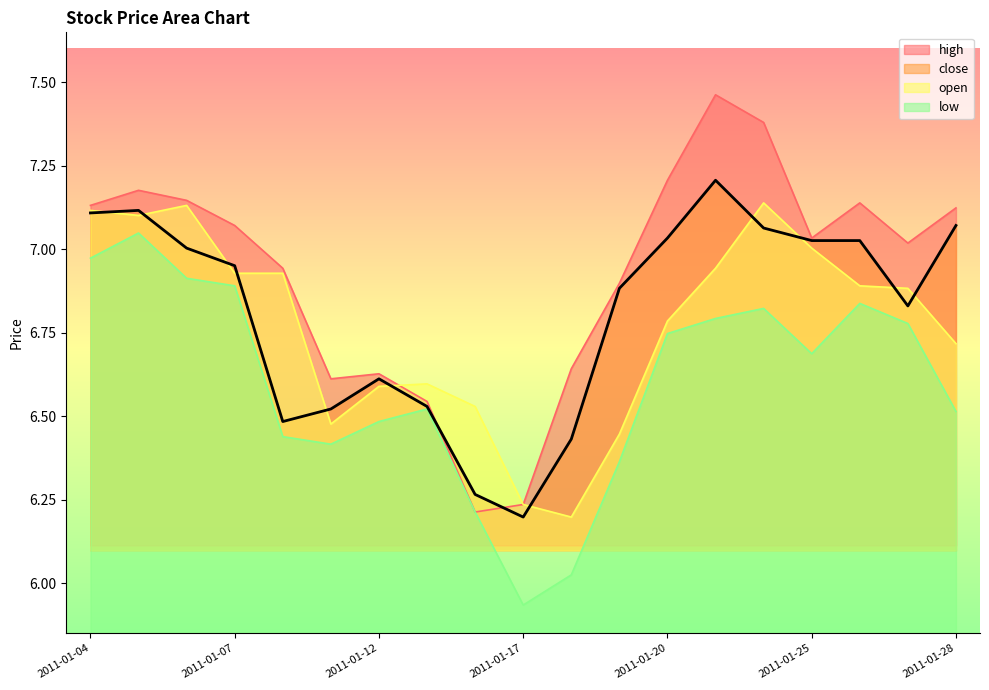

What is the maximum value shown in the chart?

7.5